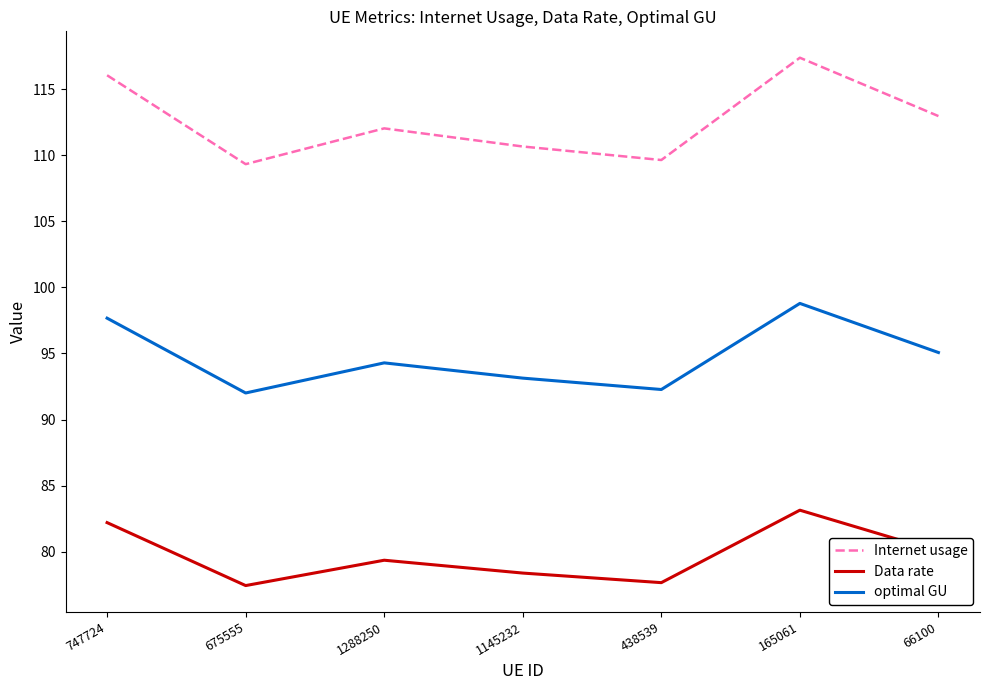

Which series has the largest total across all categories?

Internet usage